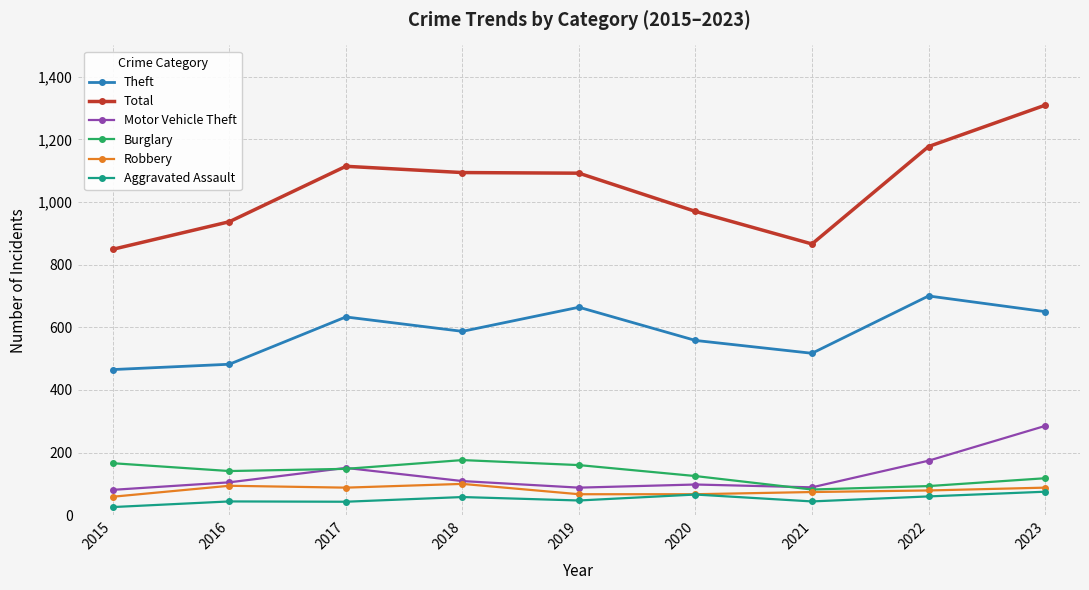

What is the spread (max minus min) of values at 2019?

1045